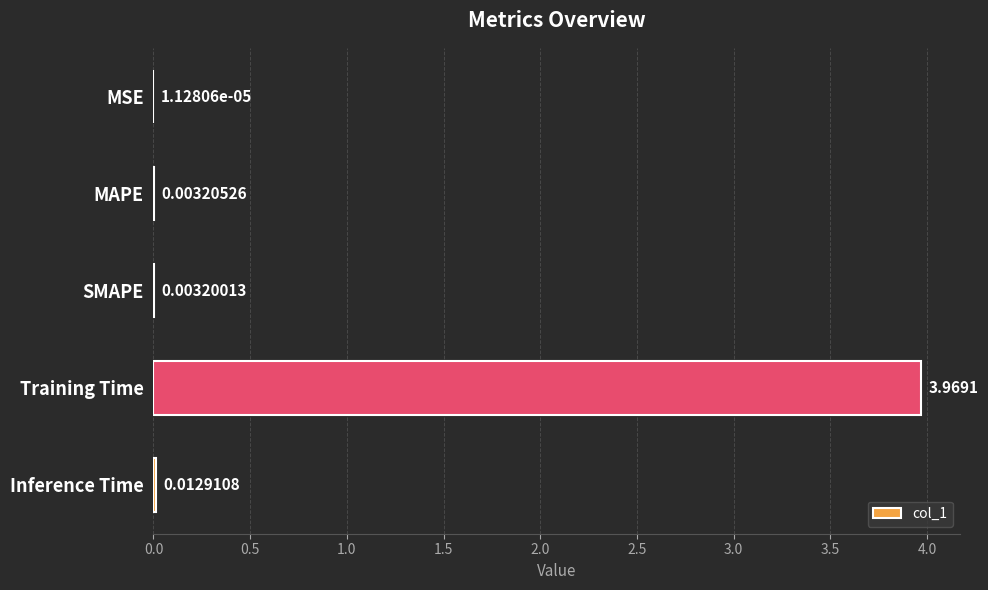

Which category has the highest value across all series?

Training Time